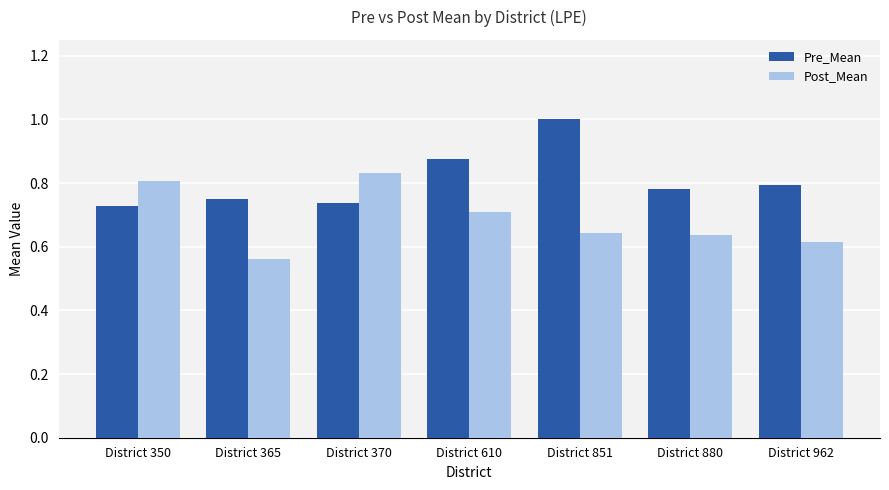

At District 962, list the series in order from smallest to largest.

Post_Mean, Pre_Mean